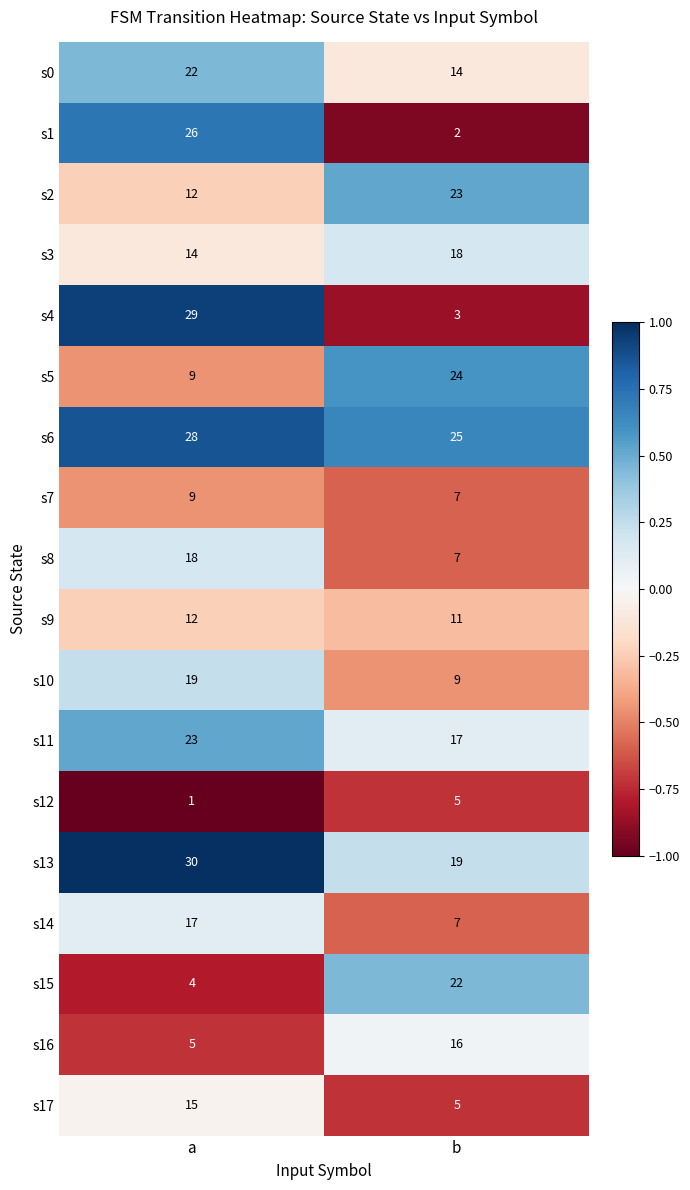

What is the difference between the s4 values at a and b?

26